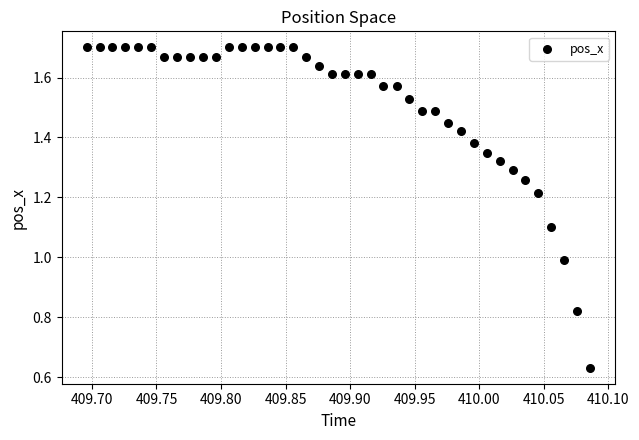

What is the range of Y values (max minus min)?

1.1